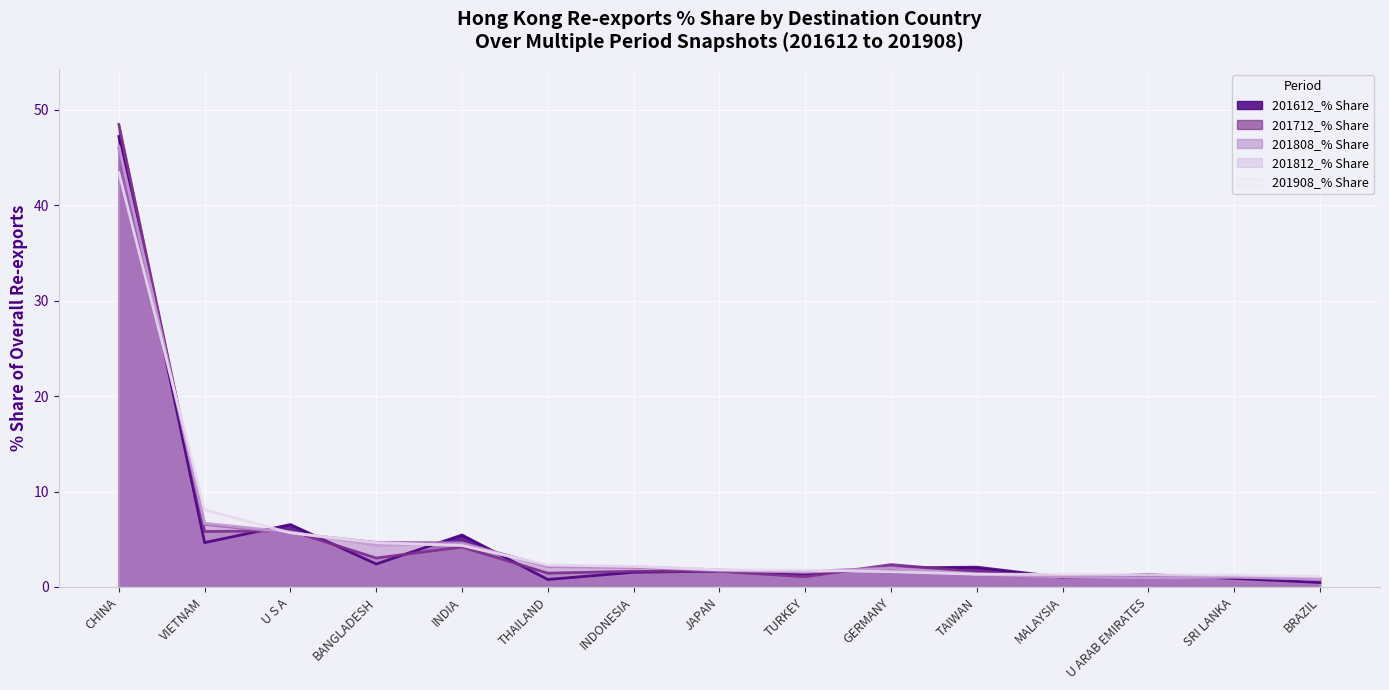

Reading left to right, list all the values displayed in this chart.

201612_% Share: CHINA=47.2	VIETNAM=4.6	U S A=6.5	BANGLADESH=2.4	INDIA=5.4	THAILAND=0.8	INDONESIA=1.5	JAPAN=1.7	TURKEY=1.3	GERMANY=2.0	TAIWAN=2.1	MALAYSIA=1.0	U ARAB EMIRATES=1.3	SRI LANKA=0.9	BRAZIL=0.5
201712_% Share: CHINA=48.5	VIETNAM=5.8	U S A=5.9	BANGLADESH=3.0	INDIA=4.2	THAILAND=1.4	INDONESIA=1.6	JAPAN=1.6	TURKEY=1.1	GERMANY=2.3	TAIWAN=1.6	MALAYSIA=1.0	U ARAB EMIRATES=1.0	SRI LANKA=1.0	BRAZIL=0.8
201808_% Share: CHINA=45.9	VIETNAM=6.5	U S A=5.6	BANGLADESH=4.7	INDIA=4.6	THAILAND=2.1	INDONESIA=2.1	JAPAN=1.7	TURKEY=1.6	GERMANY=2.0	TAIWAN=1.4	MALAYSIA=1.1	U ARAB EMIRATES=0.9	SRI LANKA=1.0	BRAZIL=0.9
201812_% Share: CHINA=46.2	VIETNAM=6.7	U S A=5.8	BANGLADESH=4.4	INDIA=4.5	THAILAND=2.2	INDONESIA=2.1	JAPAN=1.8	TURKEY=1.5	GERMANY=1.9	TAIWAN=1.3	MALAYSIA=1.0	U ARAB EMIRATES=0.9	SRI LANKA=1.0	BRAZIL=0.8
201908_% Share: CHINA=43.4	VIETNAM=8.1	U S A=5.7	BANGLADESH=4.6	INDIA=4.3	THAILAND=2.3	INDONESIA=2.2	JAPAN=1.8	TURKEY=1.7	GERMANY=1.6	TAIWAN=1.3	MALAYSIA=1.3	U ARAB EMIRATES=1.3	SRI LANKA=1.2	BRAZIL=1.1